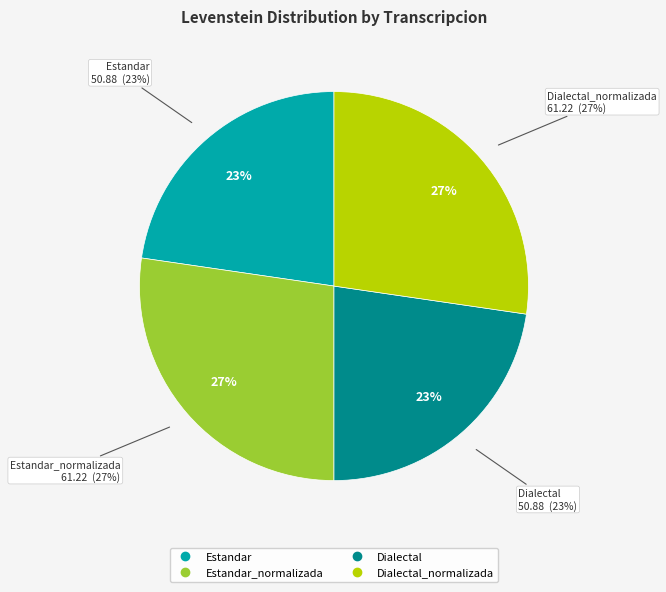

Does any single category account for the majority?

No